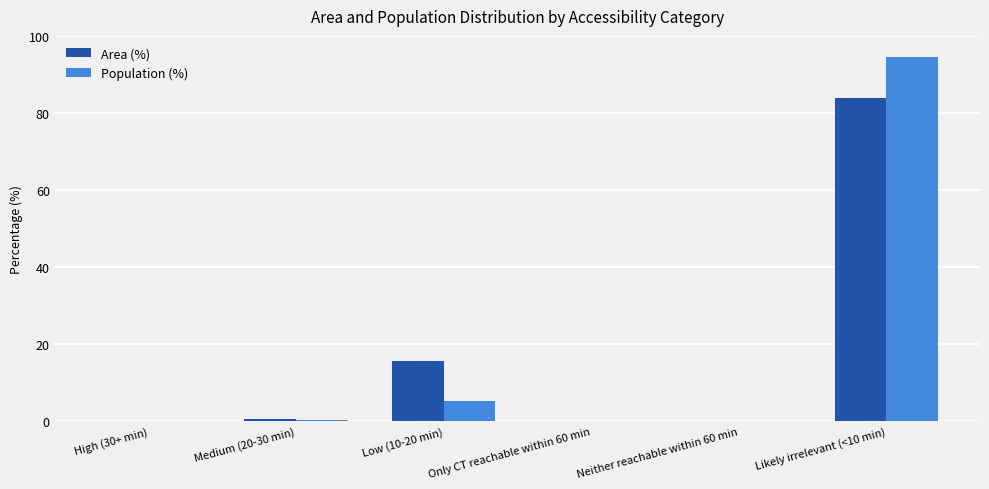

What are all the series names shown in the legend?

Area (%), Population (%)